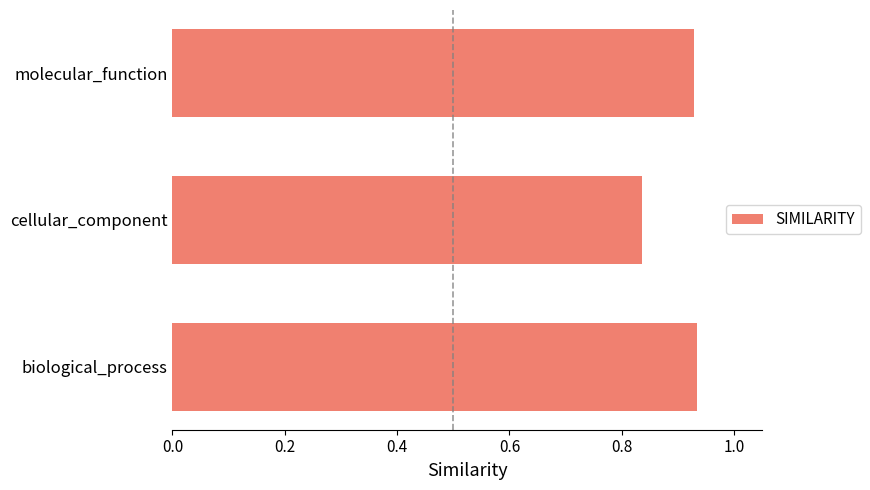

Count the values in the range 0 to 1.

3